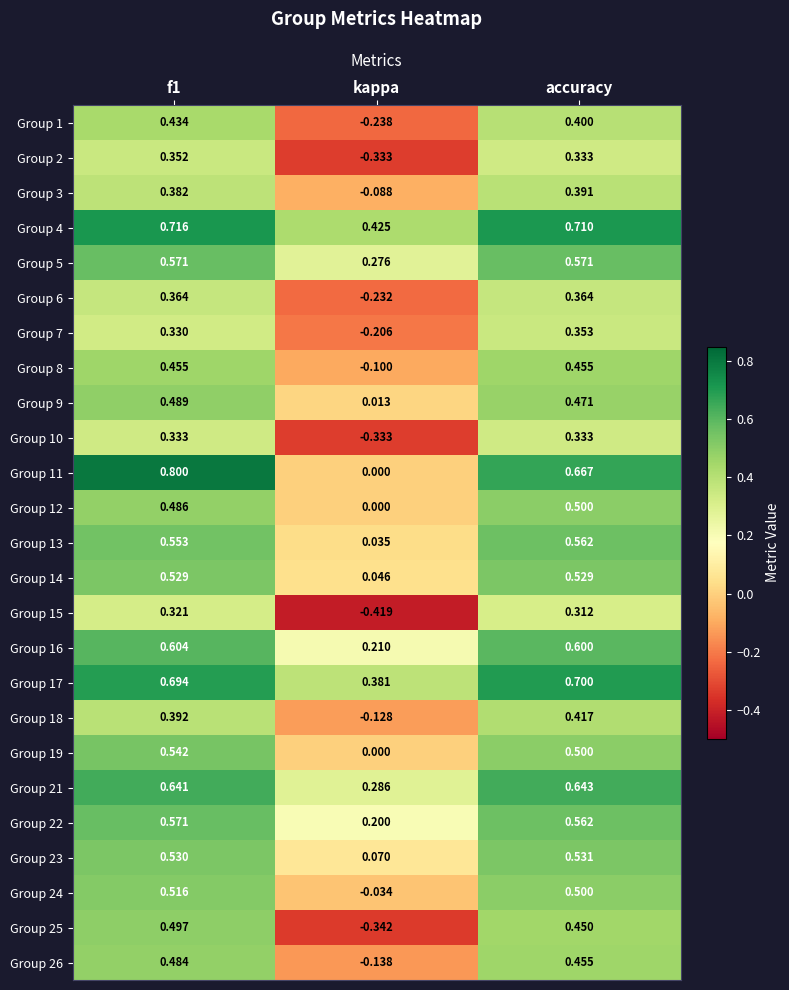

Which category has the lowest value in the Group 25 series?

kappa